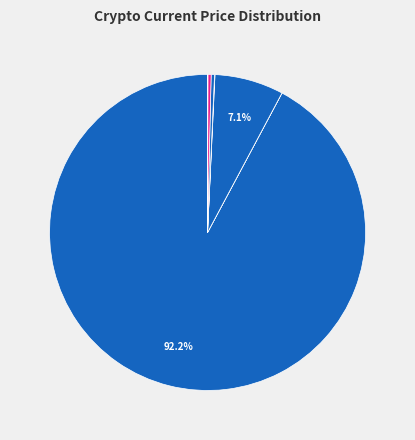

Which slice represents more than half of the pie?

btc